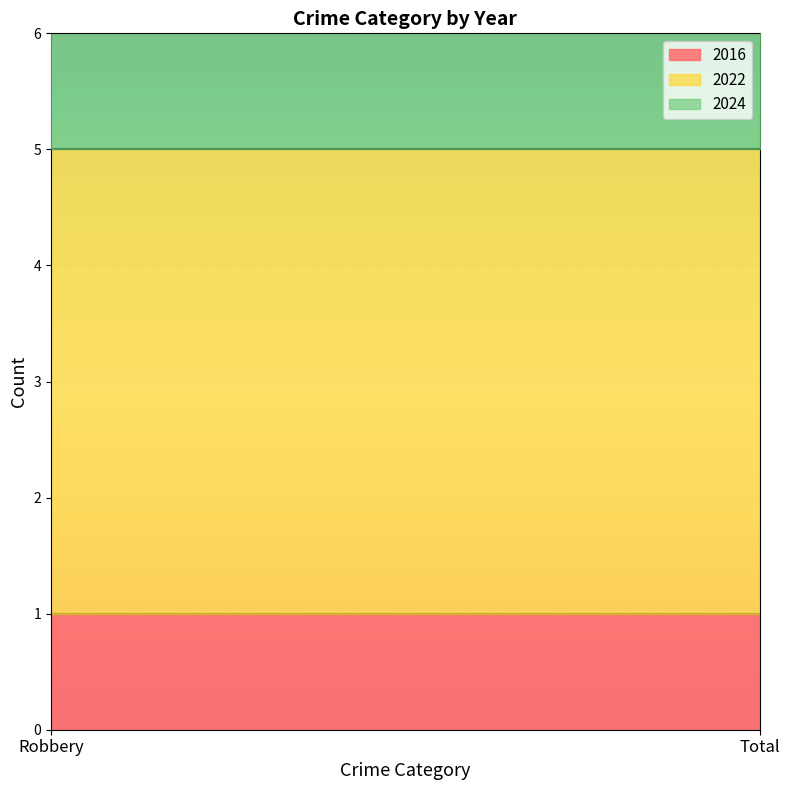

The value of 2024 at Total is 1. True or false?

True